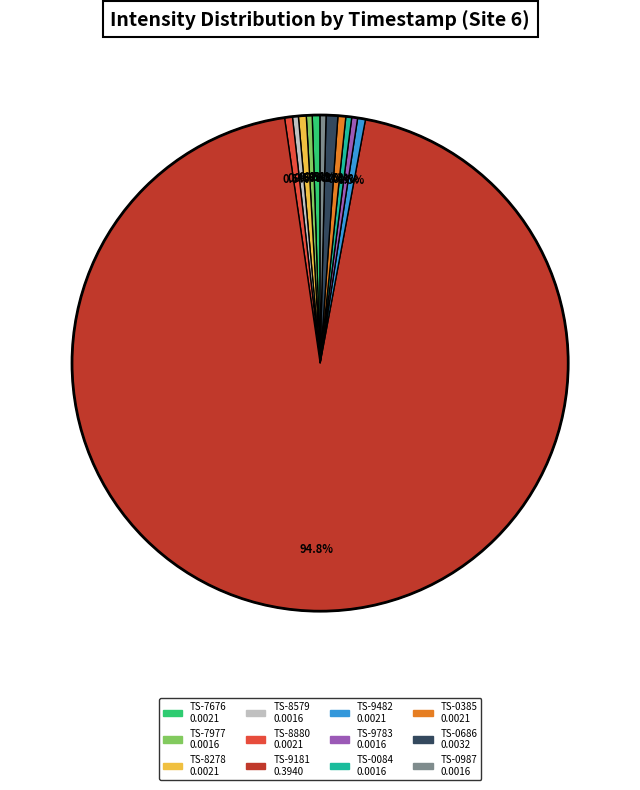

Is there any slice that represents more than half of the pie?

Yes